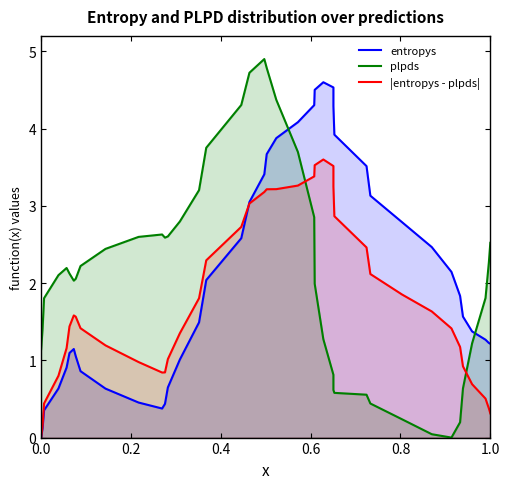

Reading right to left, transcribe all the data shown in this chart.

entropys: 1.2	1.2	1.3	1.4	1.6	1.8	2.1	2.5	2.8	3.1	3.5	3.9	4.3	4.5	4.6	4.5	4.3	4.1	3.9	3.7	3.4	3.0	2.6	2.0	1.5	1.0	0.6	0.4	0.4	0.5	0.6	0.9	1.1	1.1	1.1	0.9	0.6	0.4	0.1	0.0
plpds: 2.5	2.3	1.8	1.2	0.6	0.2	0.0	0.0	0.2	0.4	0.6	0.6	0.6	0.8	1.3	2.0	2.9	3.7	4.4	4.8	4.9	4.7	4.3	3.8	3.2	2.8	2.6	2.6	2.6	2.6	2.4	2.2	2.1	2.0	2.1	2.2	2.1	1.8	1.4	1.1
|entropys - plpds|: 0.3	0.4	0.5	0.7	0.9	1.2	1.4	1.6	1.9	2.1	2.5	2.9	3.3	3.5	3.6	3.5	3.4	3.3	3.2	3.2	3.2	3.0	2.7	2.3	1.8	1.4	1.0	0.8	0.8	1.0	1.2	1.4	1.6	1.6	1.4	1.2	0.8	0.4	0.2	0.0